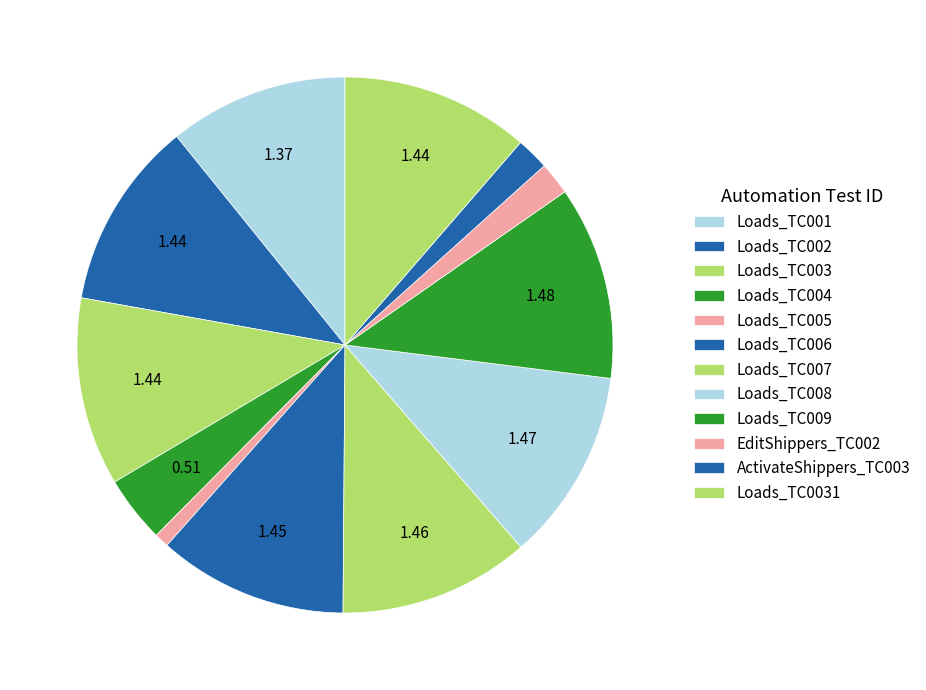

How many segments does this pie chart have?

12